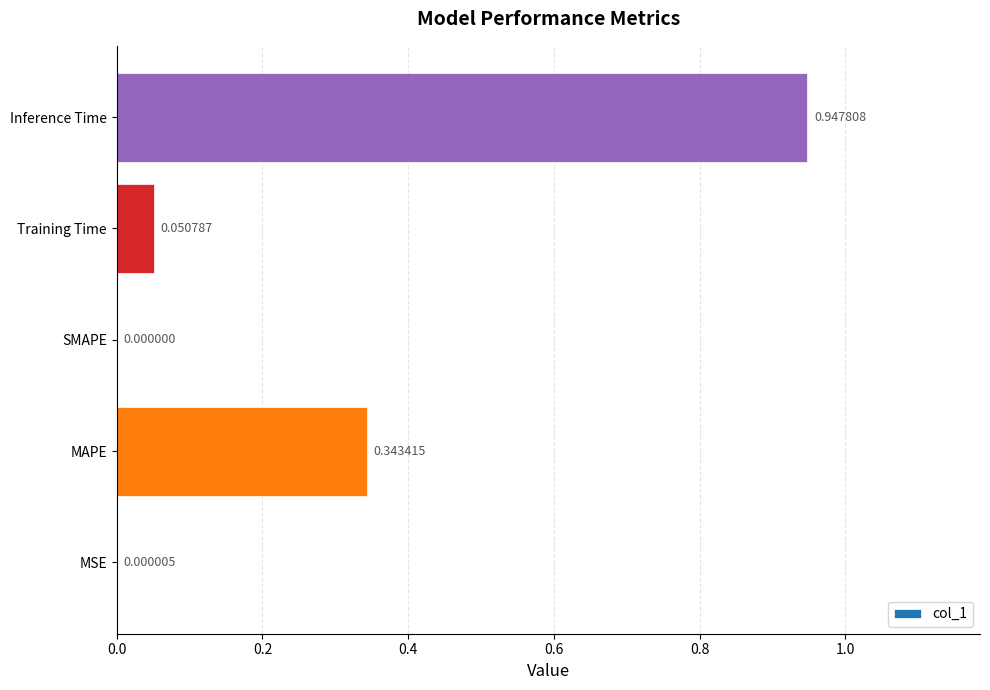

What is the change in value from SMAPE to Inference Time?

+0.9